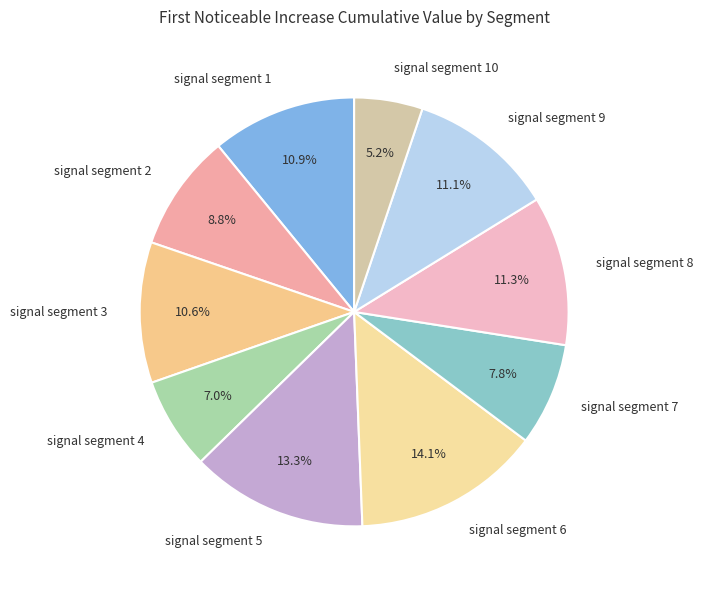

Which category has the biggest portion of the pie?

signal segment 6